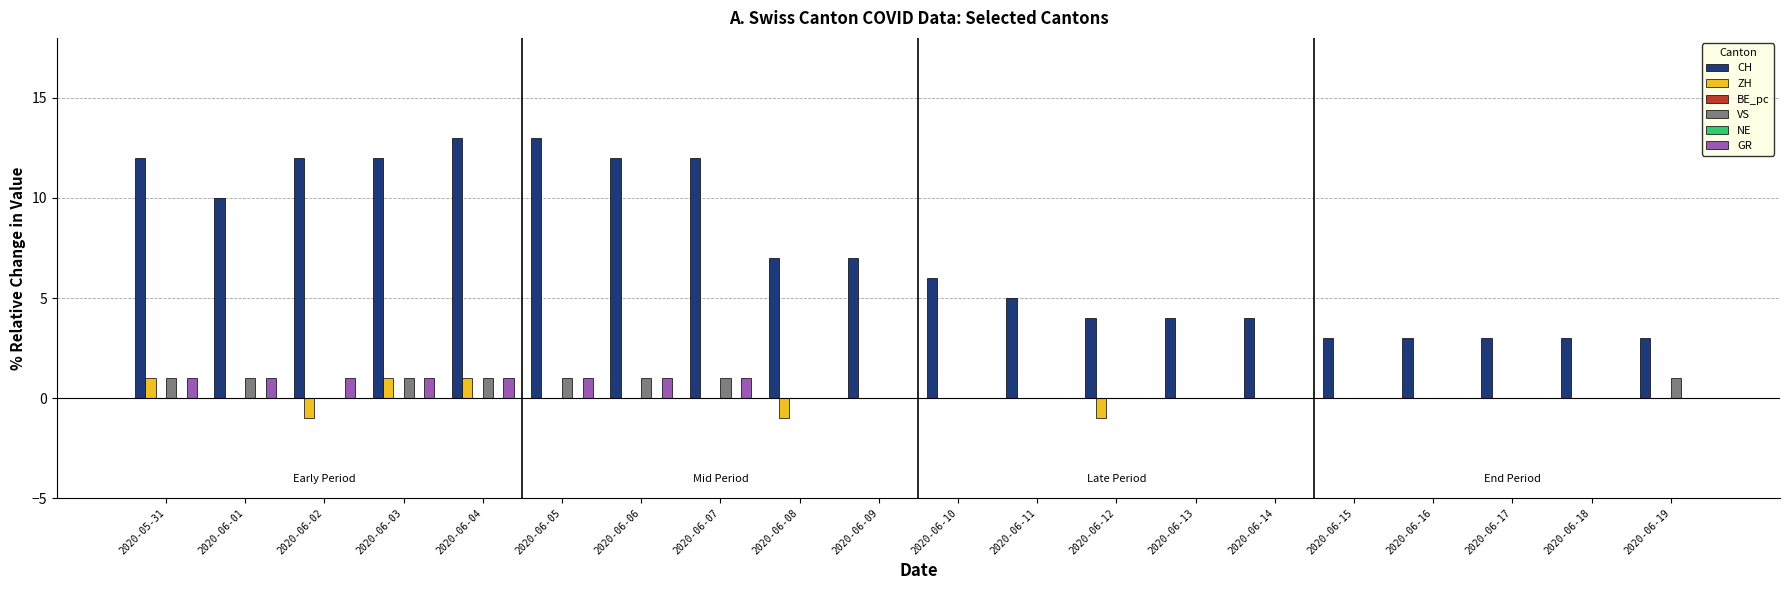

What is the difference between the highest and lowest values at 2020-06-12?

5